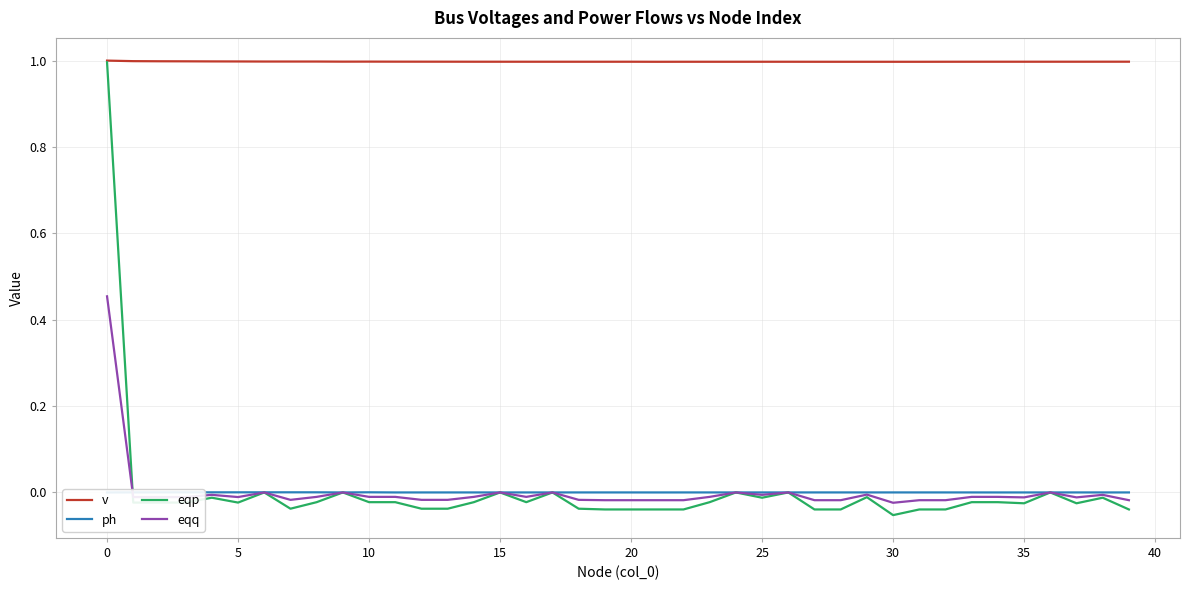

How many data points in eqp are above 0?

3